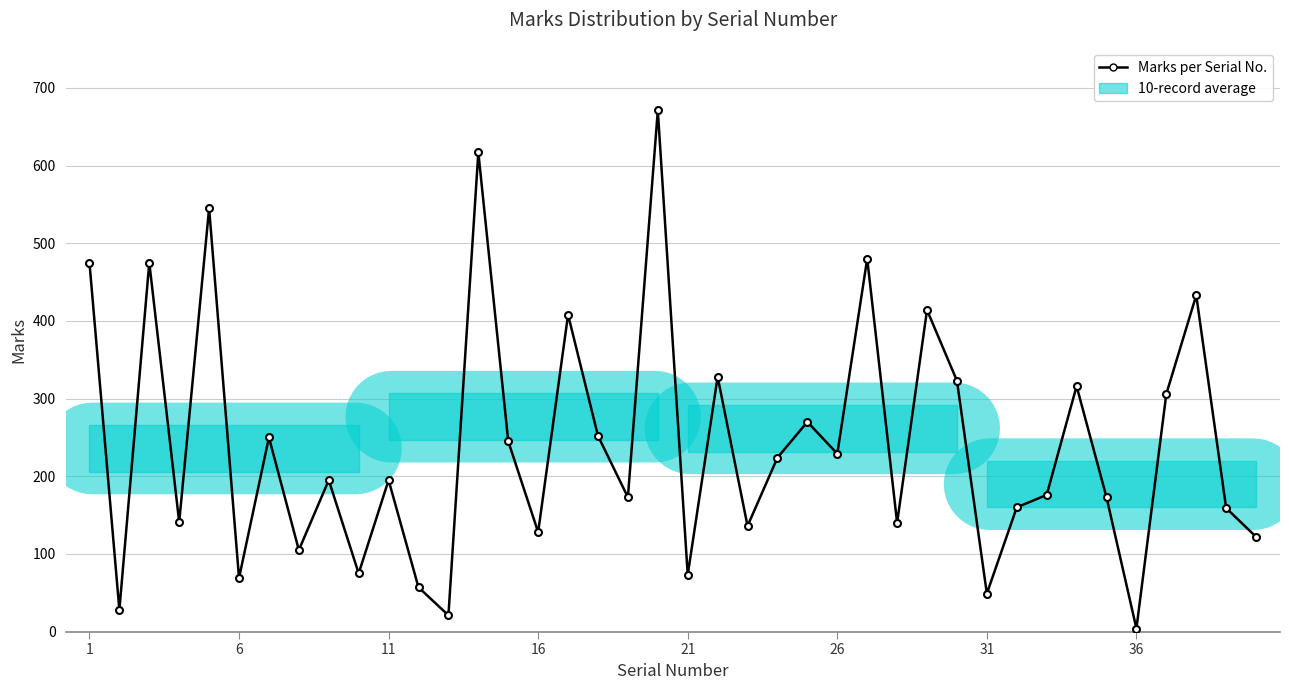

What is the greatest value displayed?

671